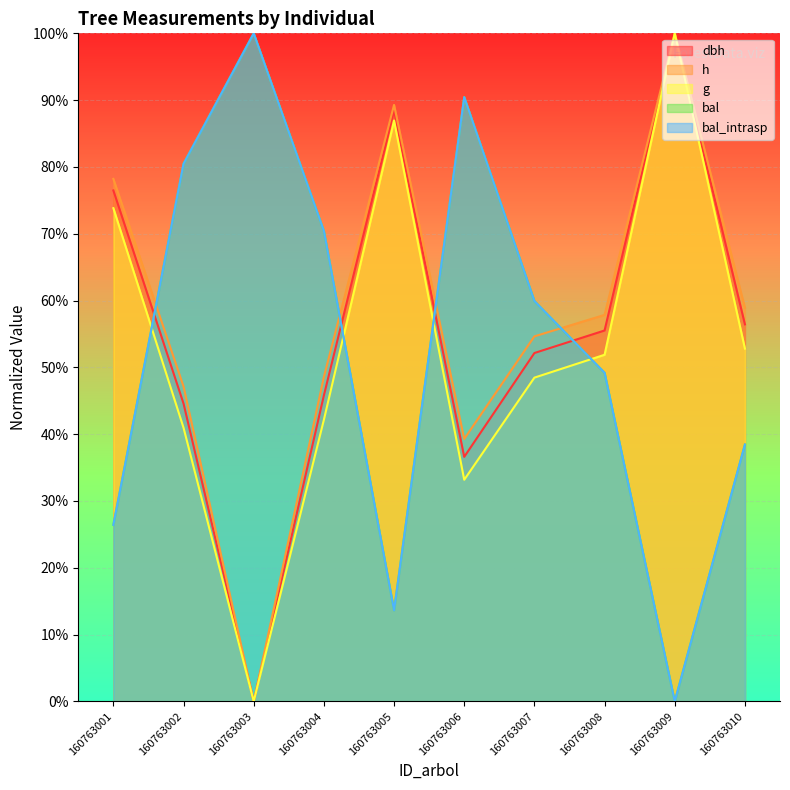

Between 160763009 and 160763010, which is larger?

160763009